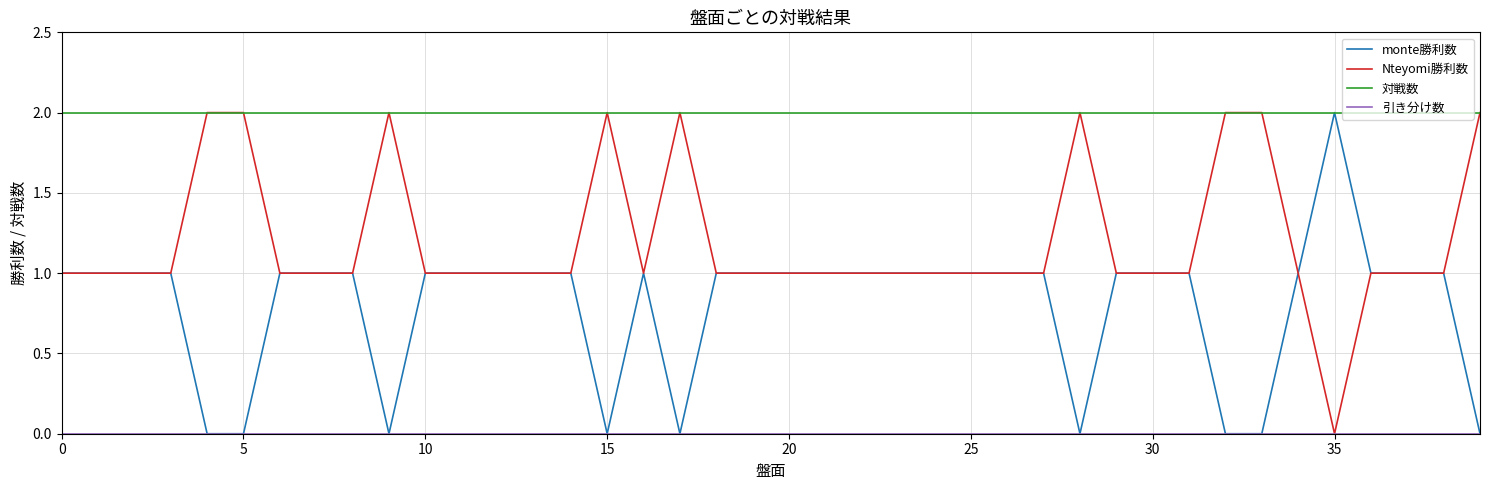

Which series has the largest total across all categories?

対戦数